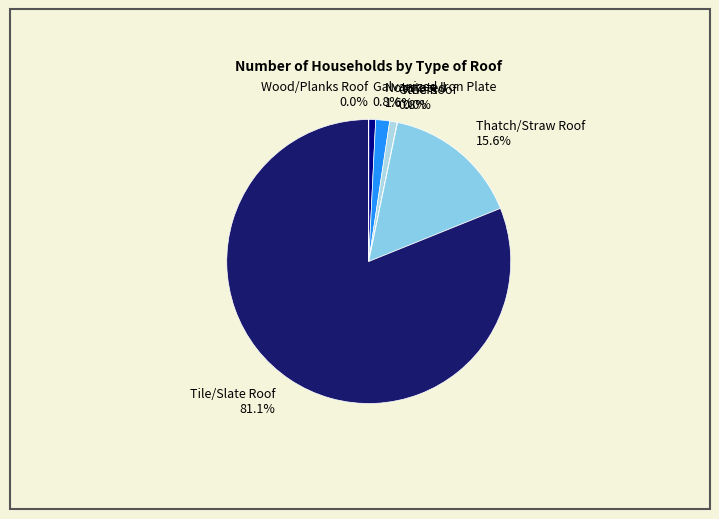

To the nearest percent, what is the difference between the largest and smallest slice percentages?

81%